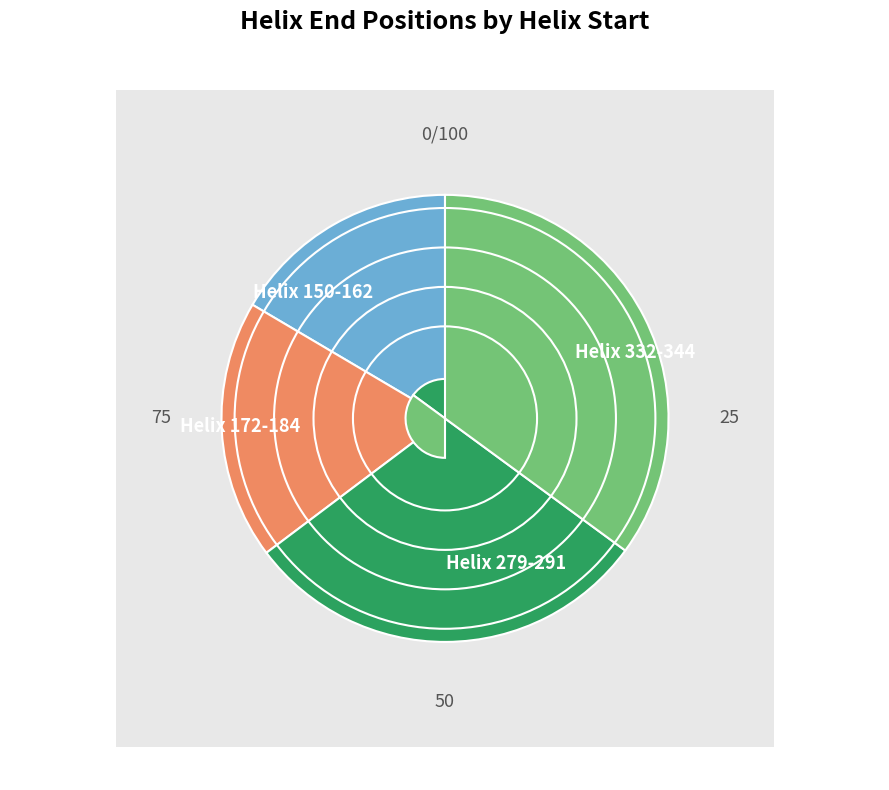

Combined, what portion of the pie is 150 and 332?

51.6%